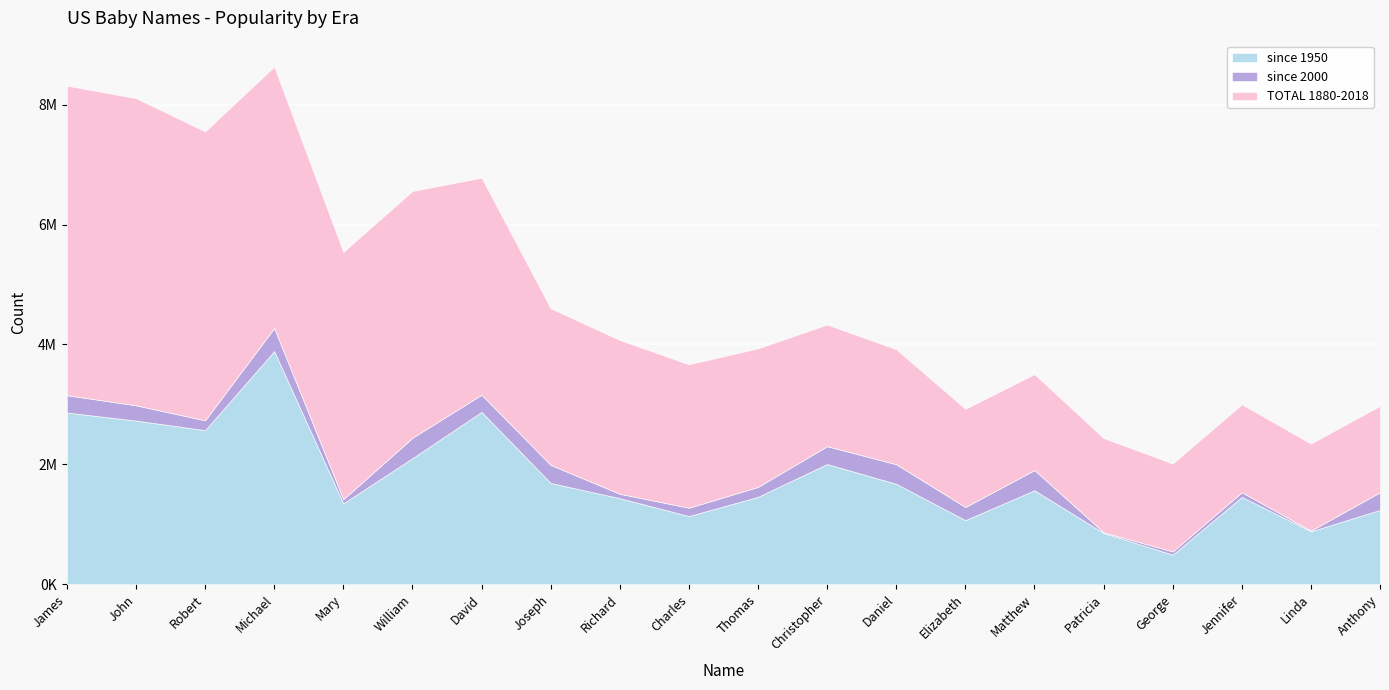

The value of since 2000 at Daniel is 579841. True or false?

False